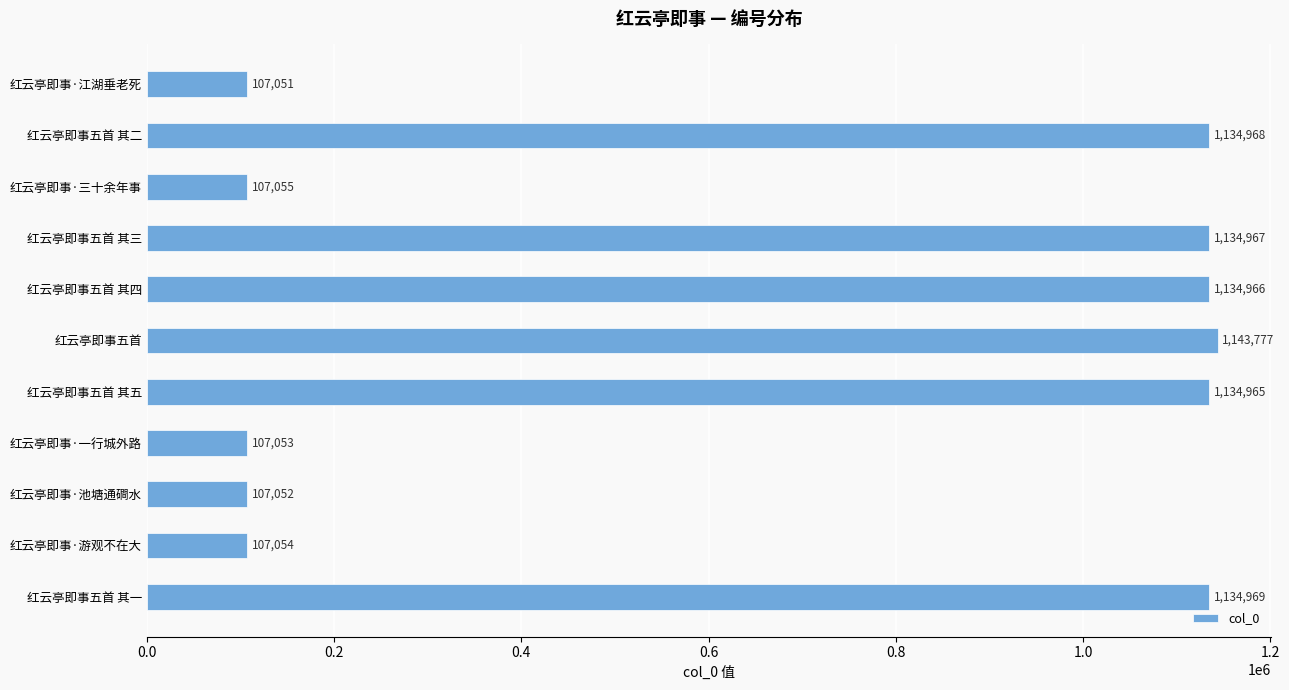

The value at 红云亭即事五首 其四 is 1726234. True or false?

False